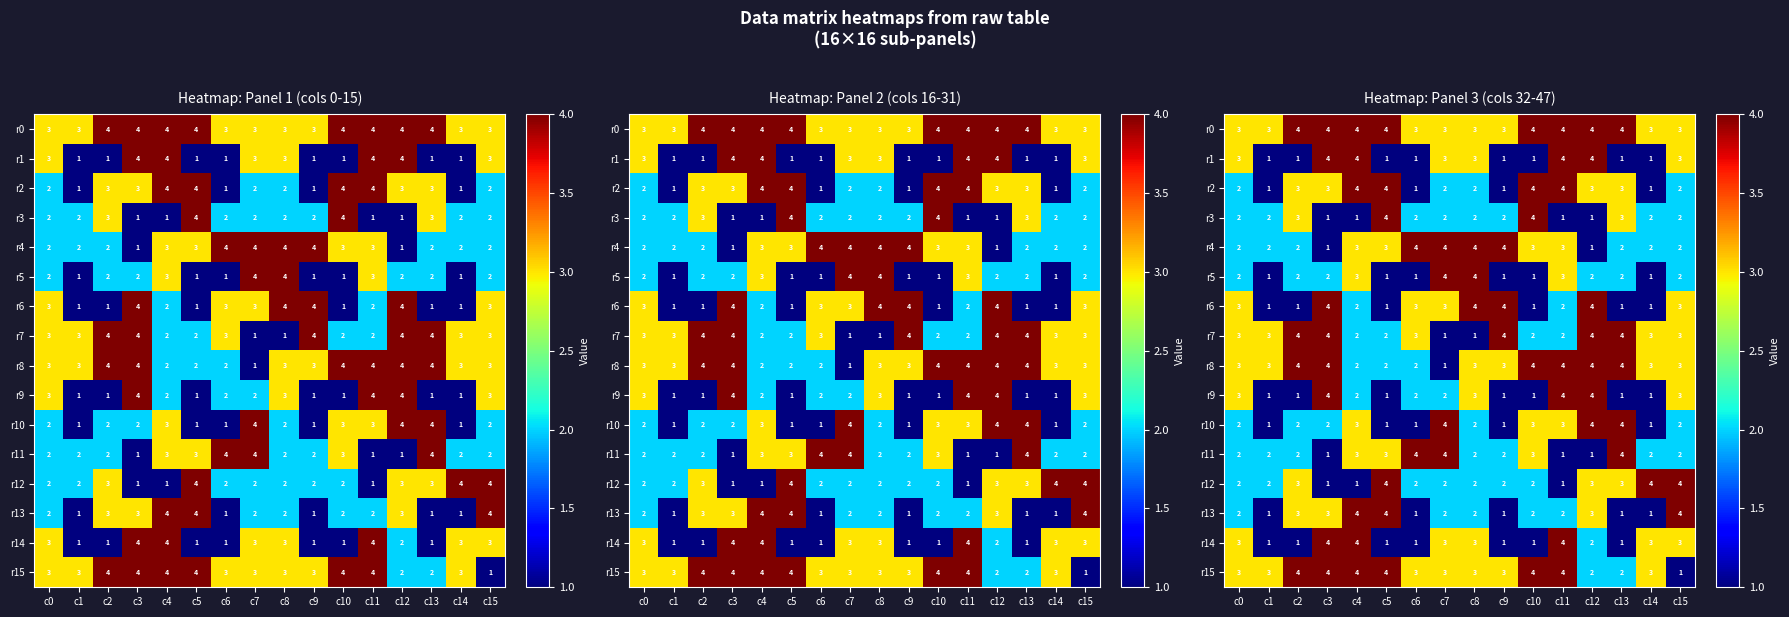

What is the spread (max minus min) of values at c8?

3